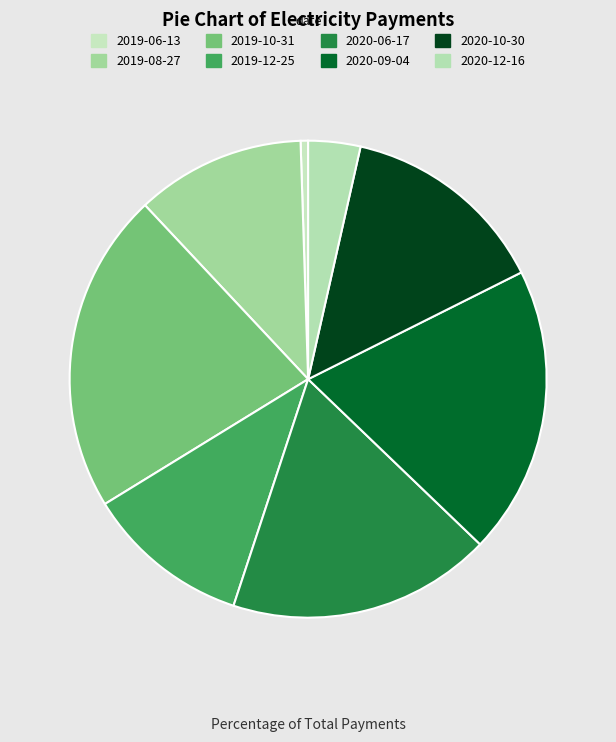

What is the change in value from 2019-12-25 to 2020-12-16?

-307.0